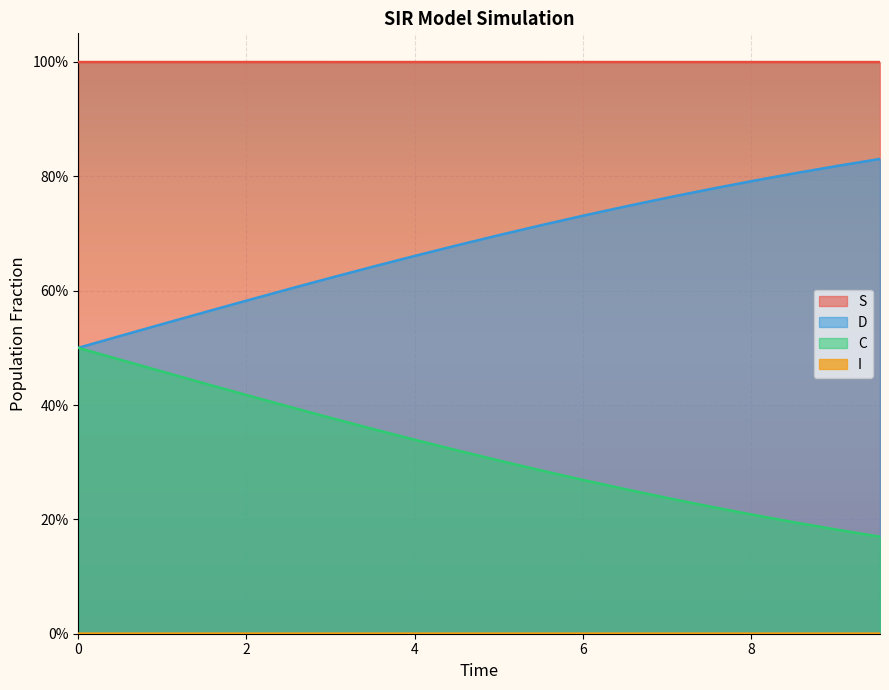

Does the chart display data point markers on the line(s)?

No